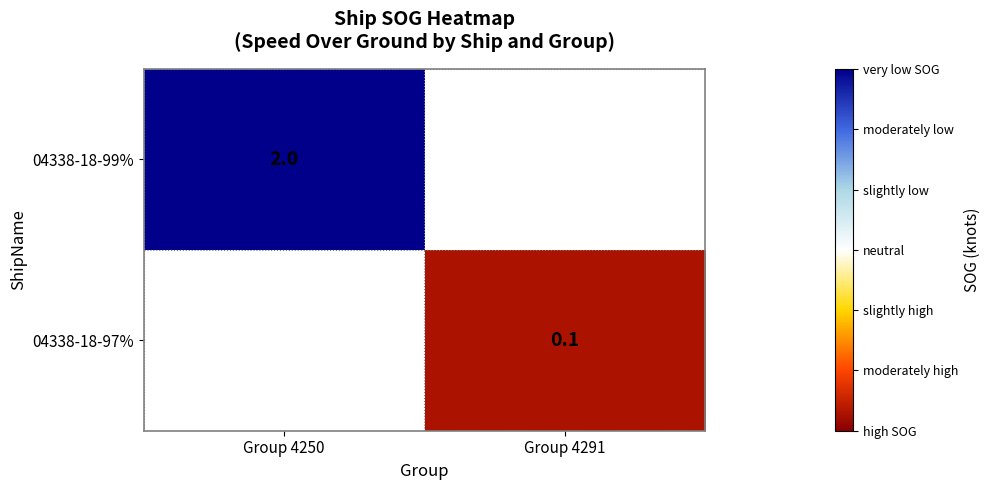

True or false: 04338-18-99% has a value of 2.0 at Group 4250.

True